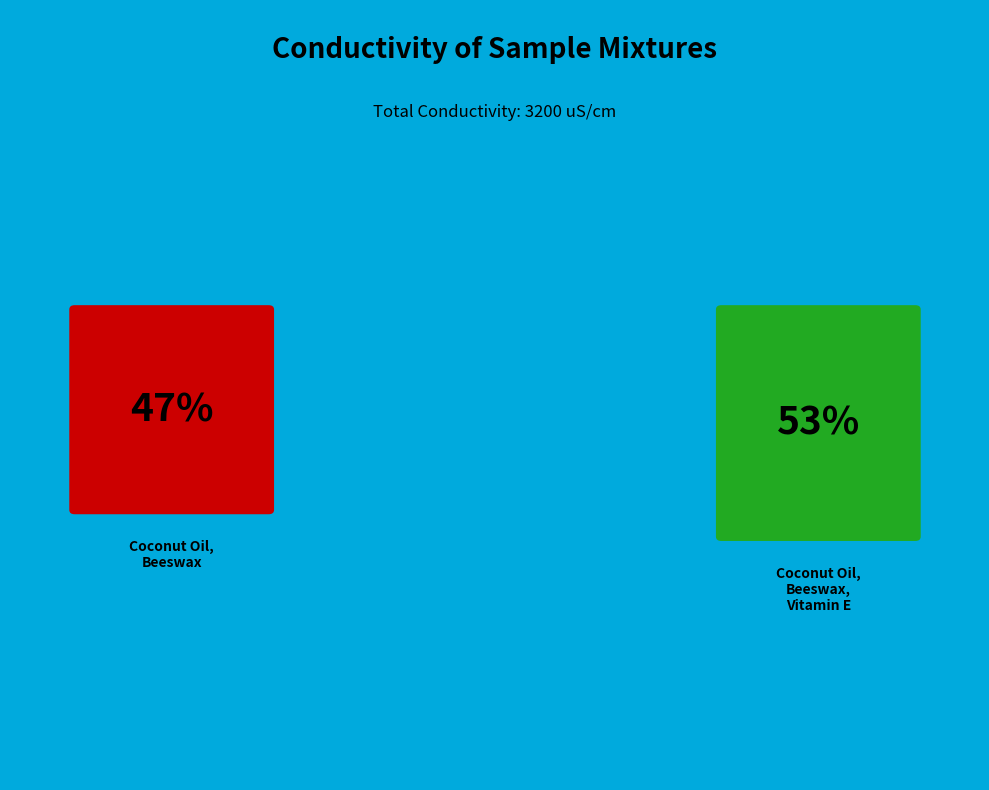

Rank the categories by value from highest to lowest.

Coconut Oil, Beeswax, Vitamin E, Coconut Oil, Beeswax